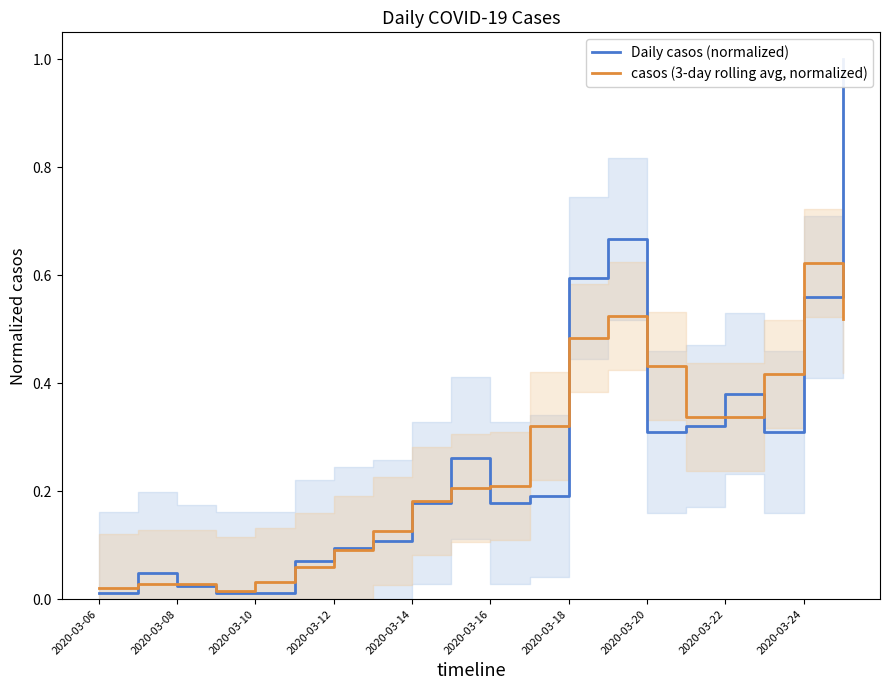

Reading left to right, what are all the values shown in this chart?

Daily casos (normalized): 0.0	0.0	0.0	0.0	0.0	0.1	0.1	0.1	0.2	0.3	0.2	0.2	0.6	0.7	0.3	0.3	0.4	0.3	0.6	1.0
casos (3-day rolling avg, normalized): 0.0	0.0	0.0	0.0	0.0	0.1	0.1	0.1	0.2	0.2	0.2	0.3	0.5	0.5	0.4	0.3	0.3	0.4	0.6	0.5